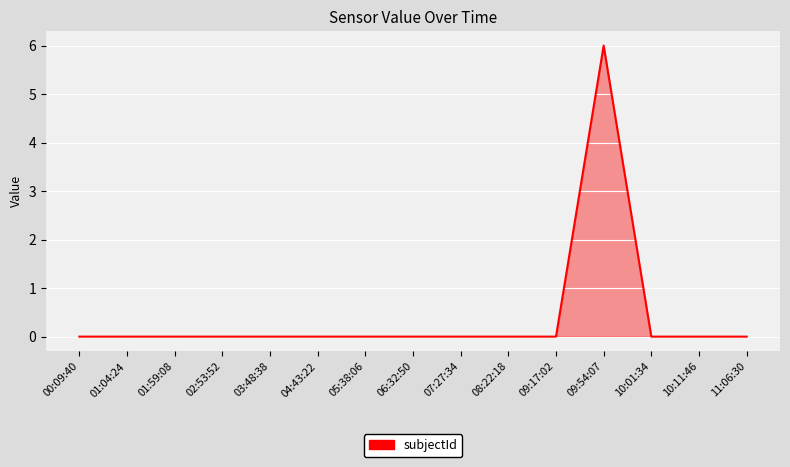

What position from the right is 10:11:46?

2